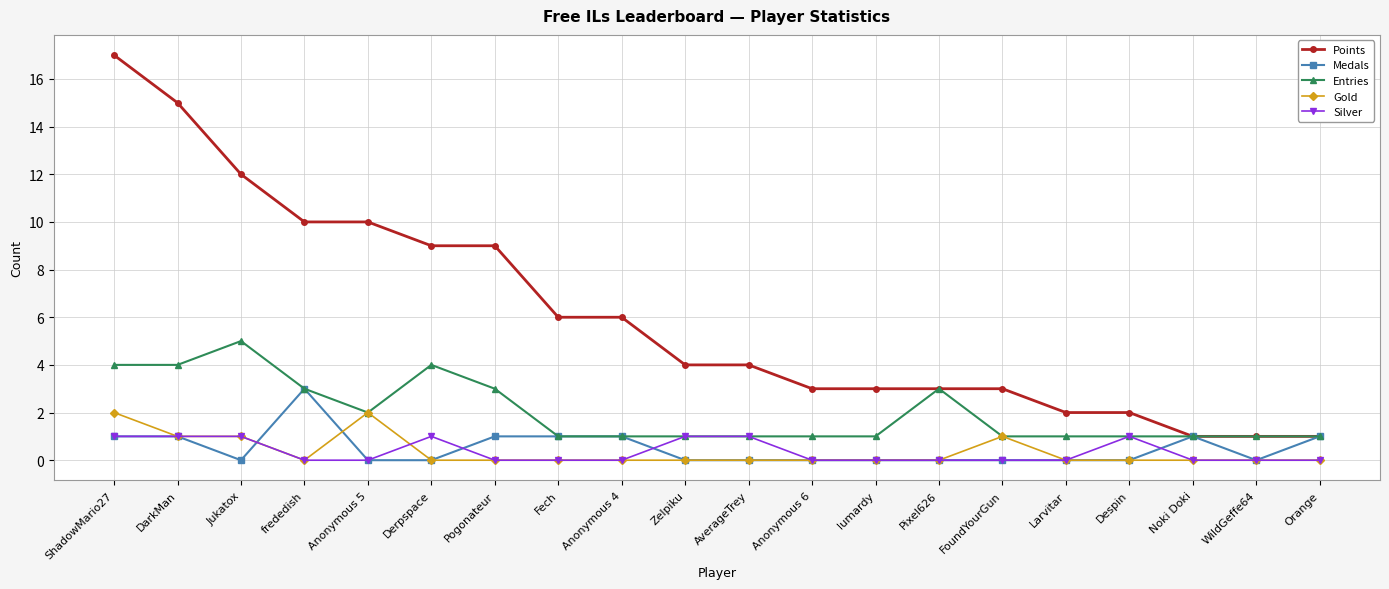

Reading right to left, list all the values displayed in this chart.

Points: 1	1	1	2	2	3	3	3	3	4	4	6	6	9	9	10	10	12	15	17
Medals: 1	0	1	0	0	0	0	0	0	0	0	1	1	1	0	0	3	0	1	1
Entries: 1	1	1	1	1	1	3	1	1	1	1	1	1	3	4	2	3	5	4	4
Gold: 0	0	0	0	0	1	0	0	0	0	0	0	0	0	0	2	0	1	1	2
Silver: 0	0	0	1	0	0	0	0	0	1	1	0	0	0	1	0	0	1	1	1